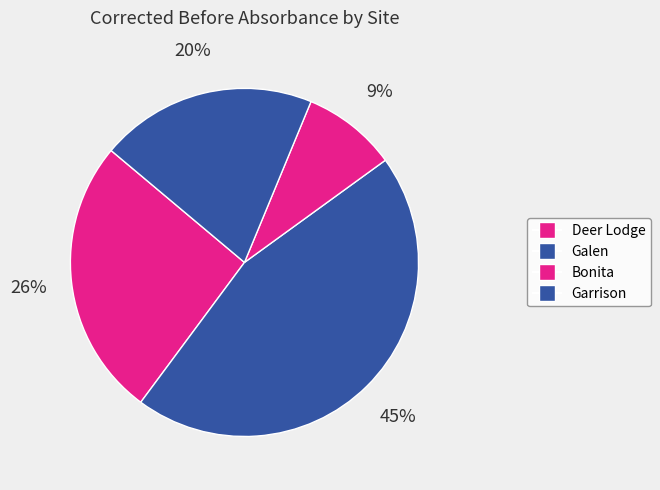

How many segments does this pie chart have?

4